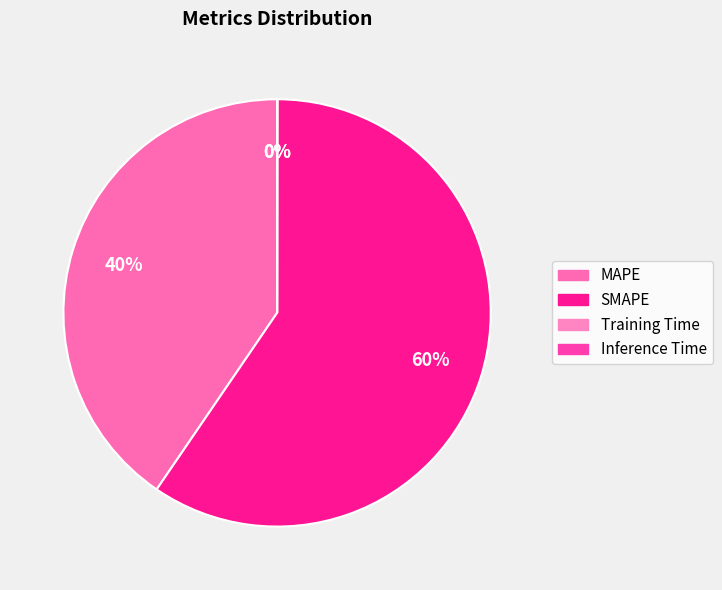

Which slice is the smallest?

Training Time